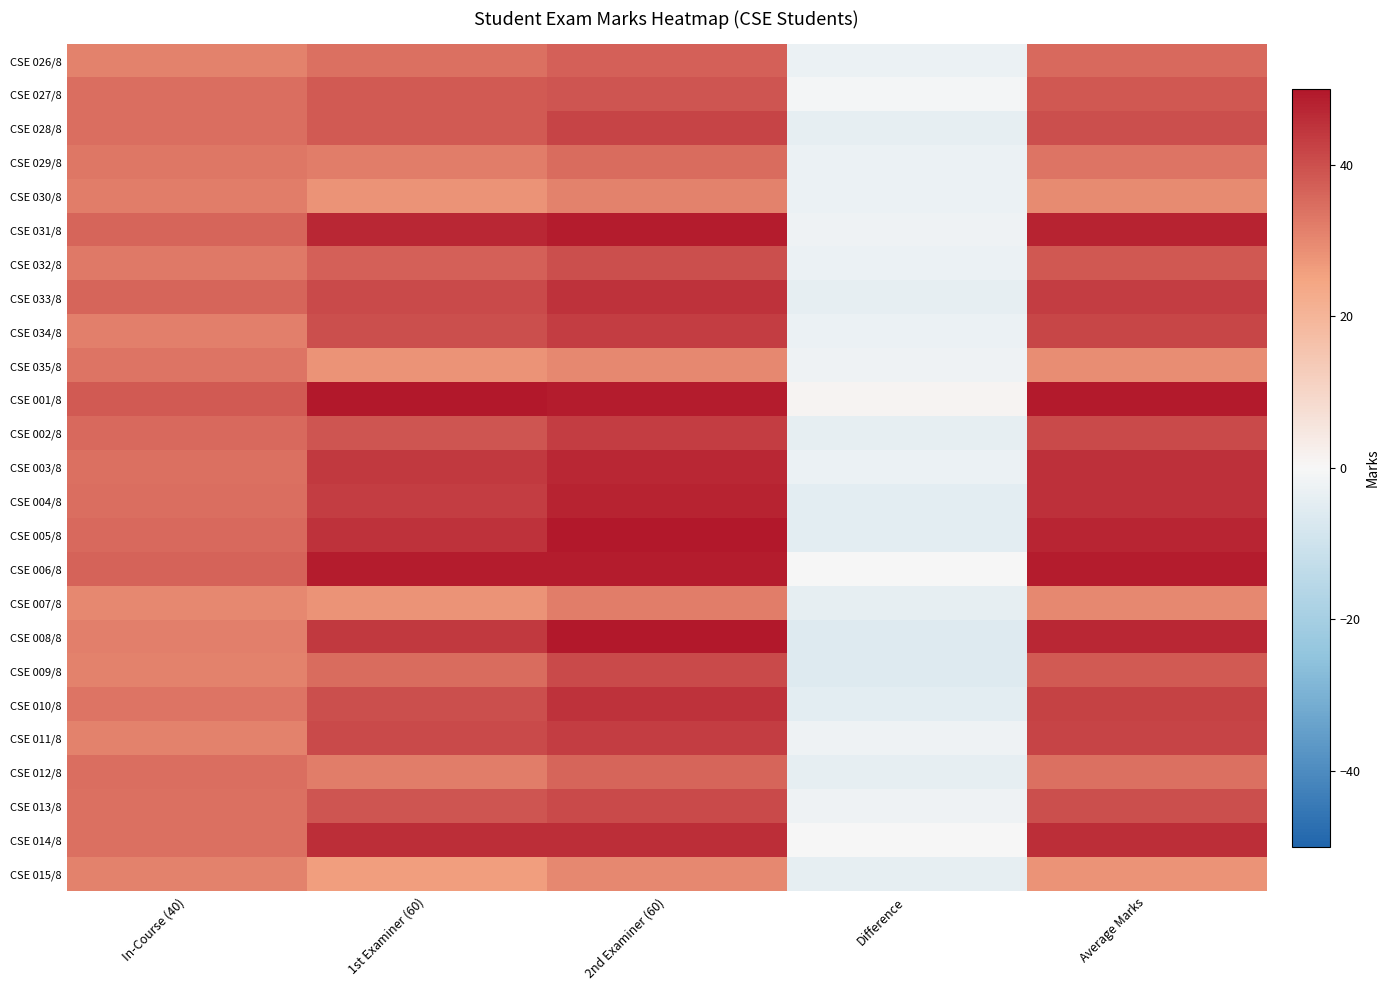

At which category is the sum across all series the highest?

2nd Examiner (60)